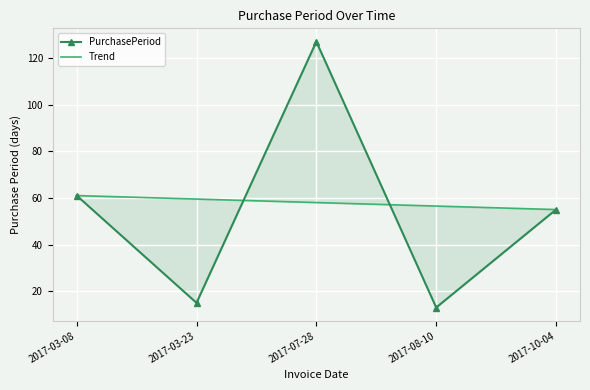

Rank the categories by value from highest to lowest.

2017-07-28, 2017-03-08, 2017-10-04, 2017-03-23, 2017-08-10